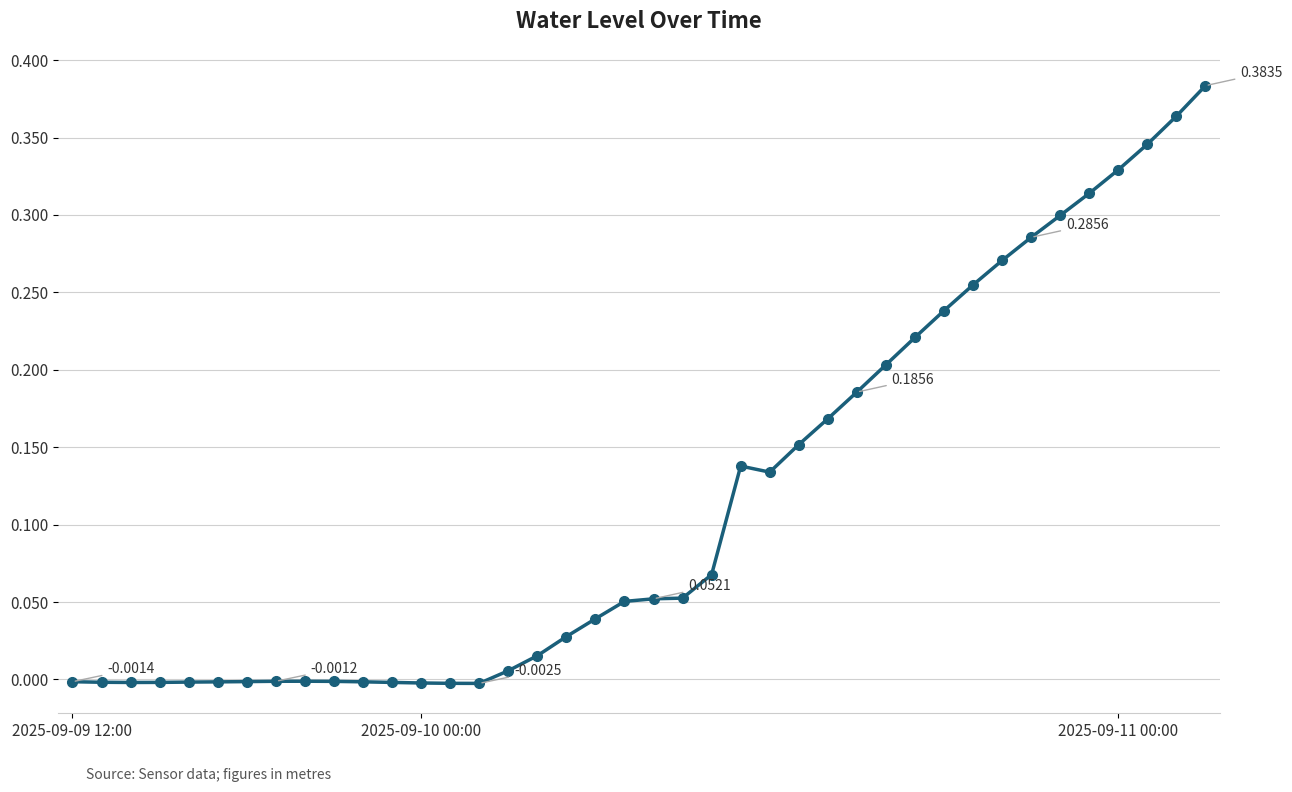

True or false: the data has more than 0 interior local peaks.

True